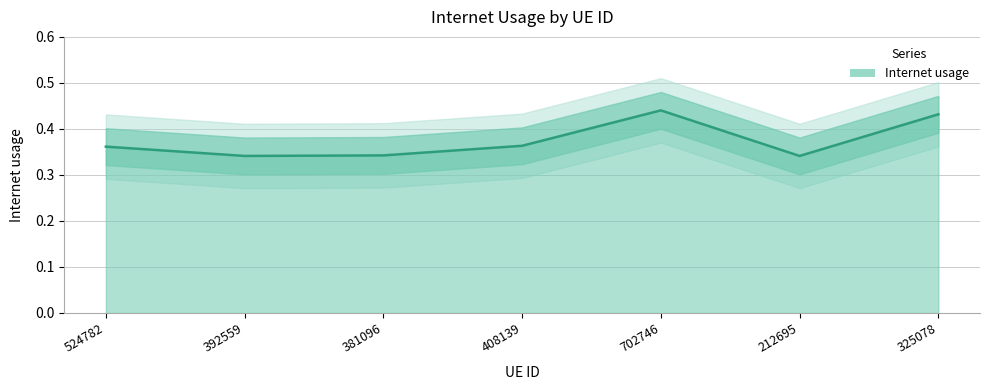

How many values are between 0 and 1?

7